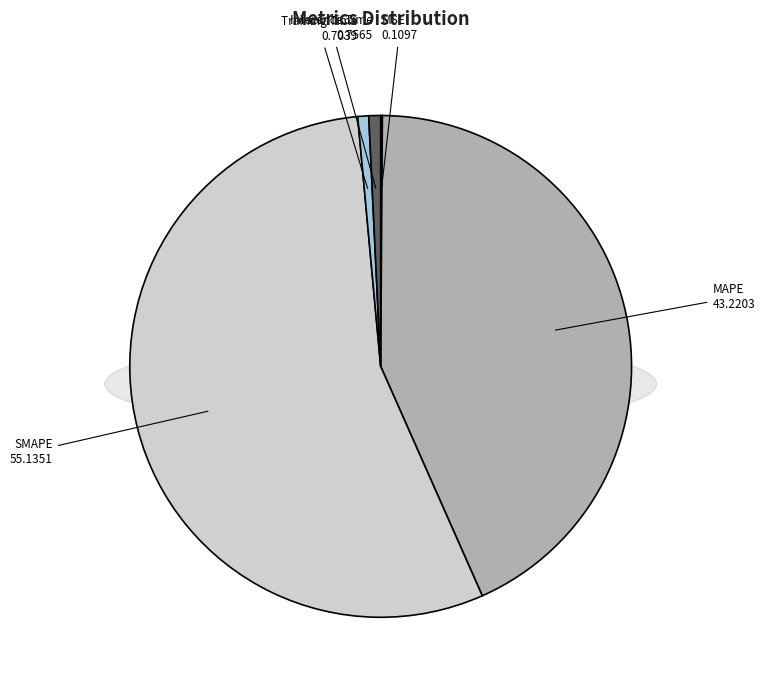

Which slice is the largest?

SMAPE